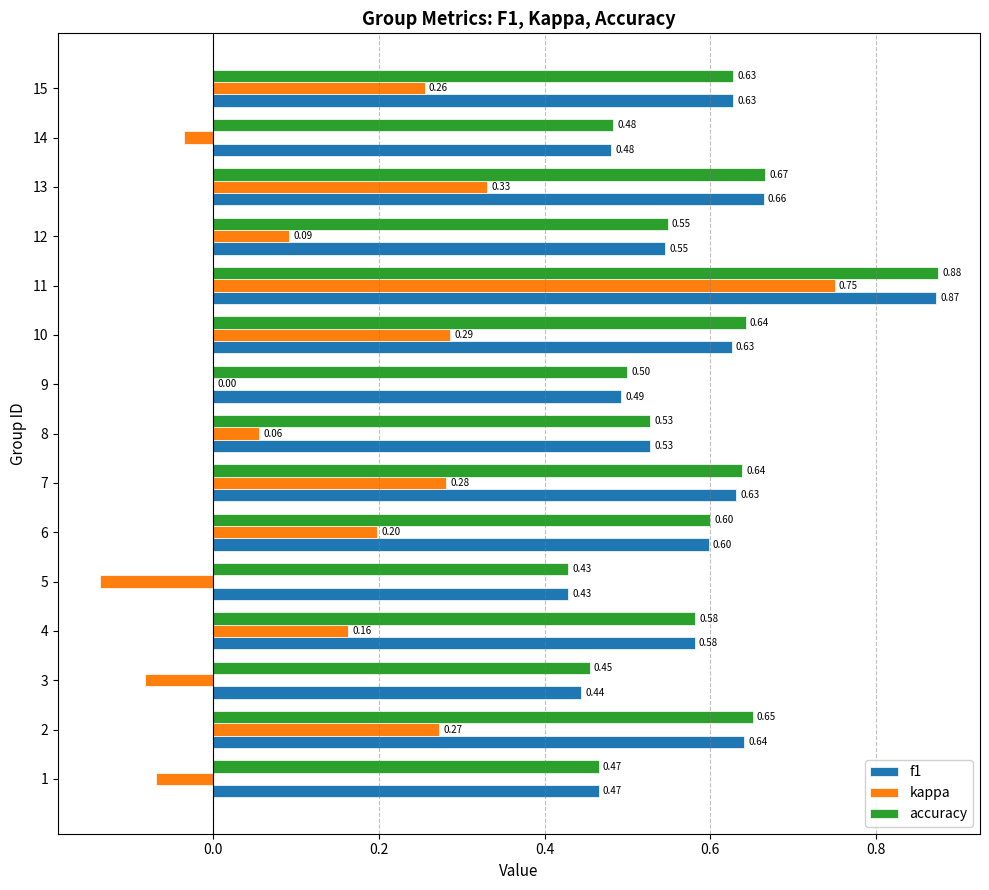

What is the total value across all series at 12?

1.2